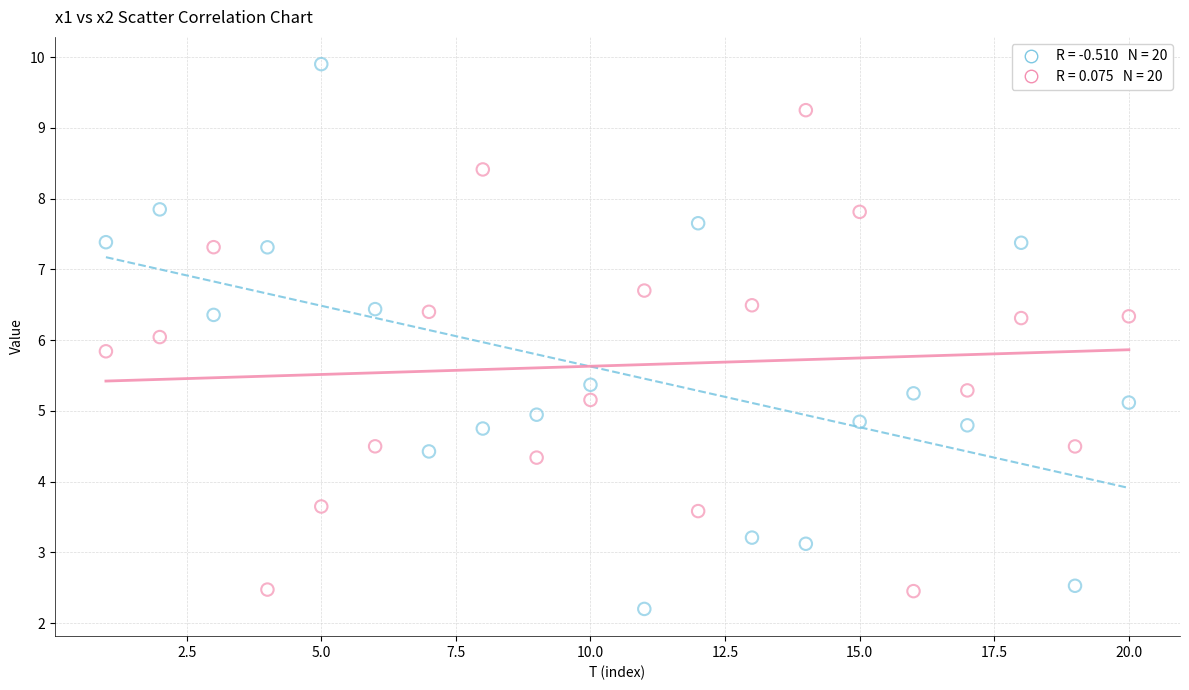

Across all data points, what is the range of X values (max minus min)?

19.0